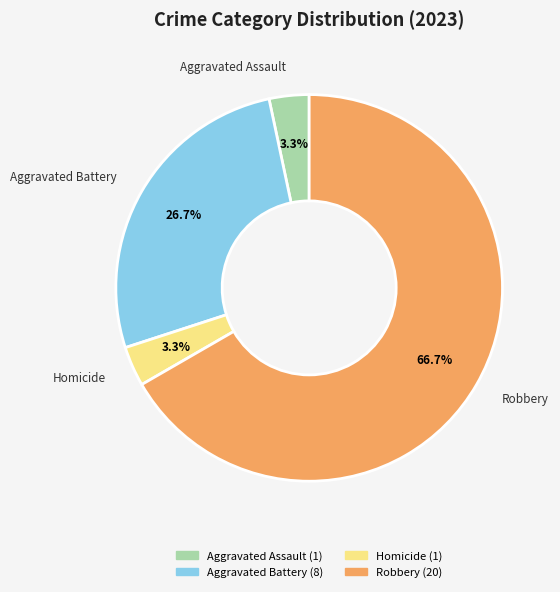

To the nearest percent, what is the difference between the largest and smallest slice percentages?

63%